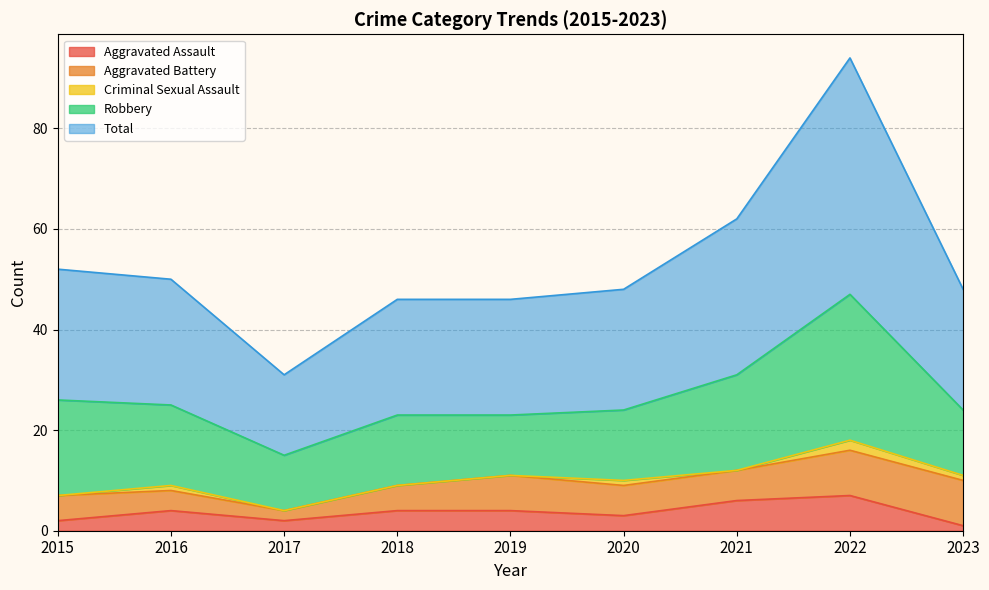

Count the Criminal Sexual Assault values in the range 0 to 1.

8